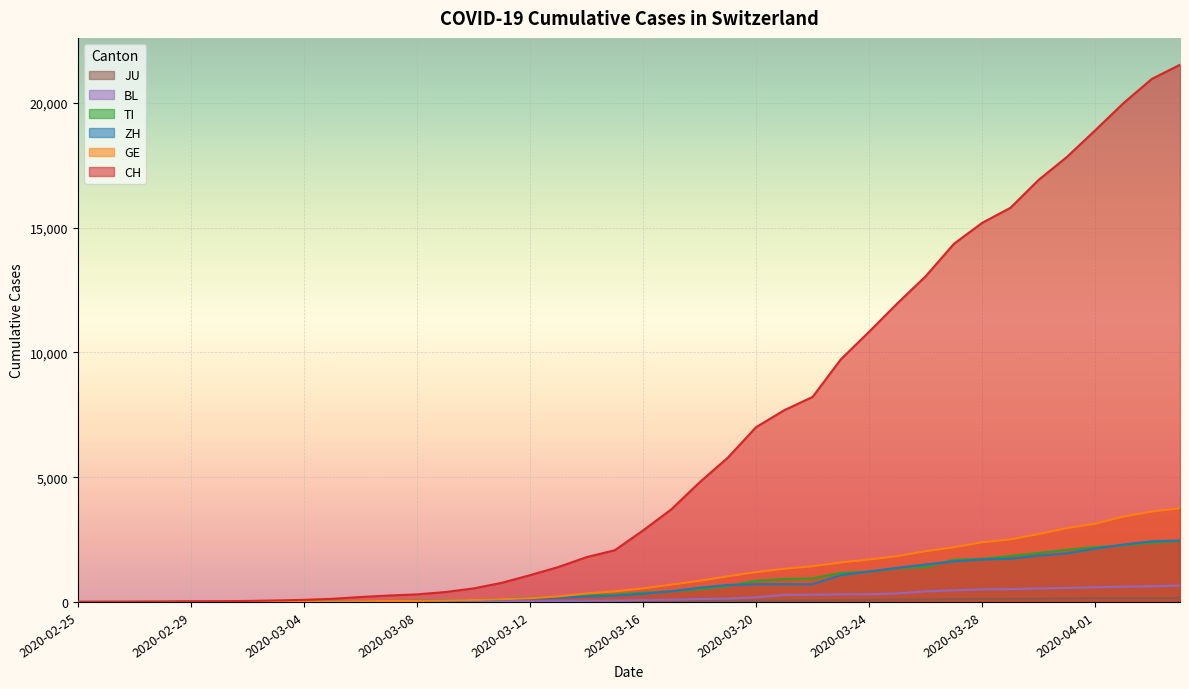

How many values in the CH series exceed 2864?

19